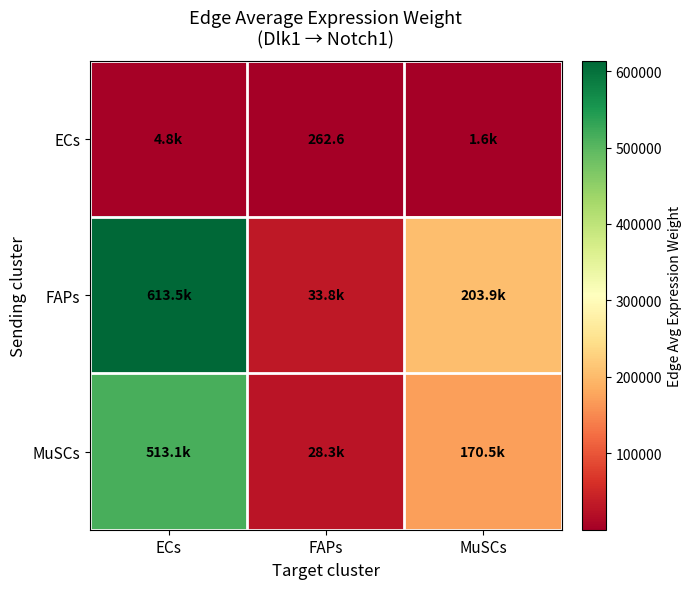

At FAPs, list the series in order from largest to smallest.

FAPs, MuSCs, ECs